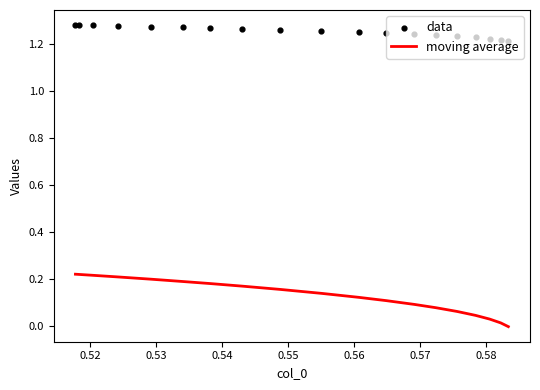

At how many categories does at least one series exceed 0?

19